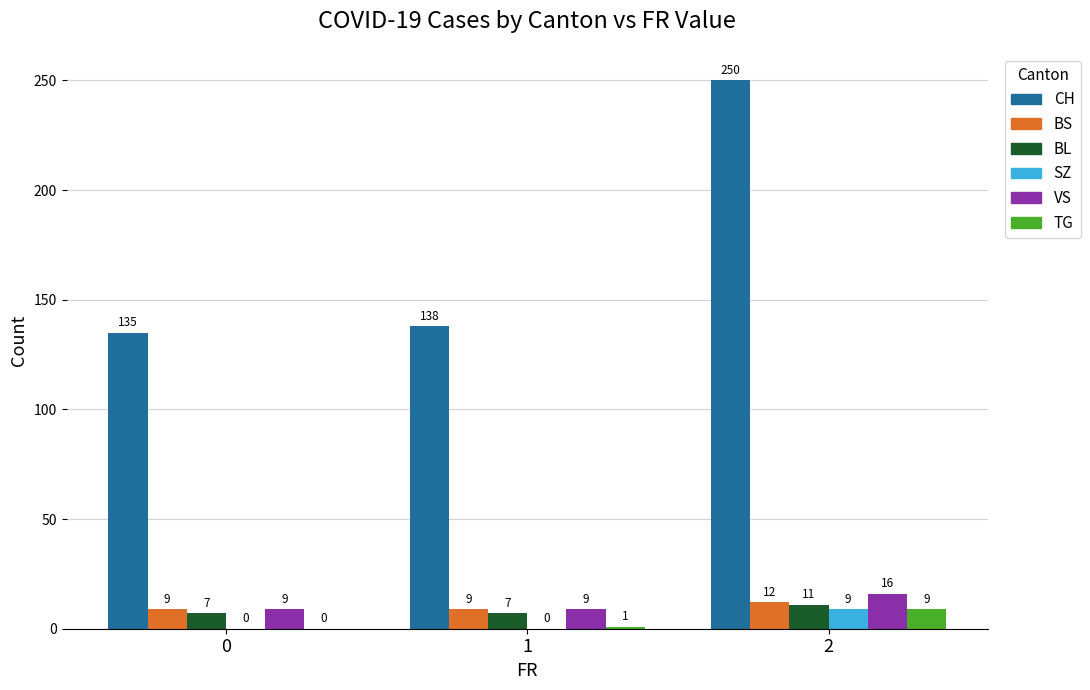

How many series are shown in this chart?

6